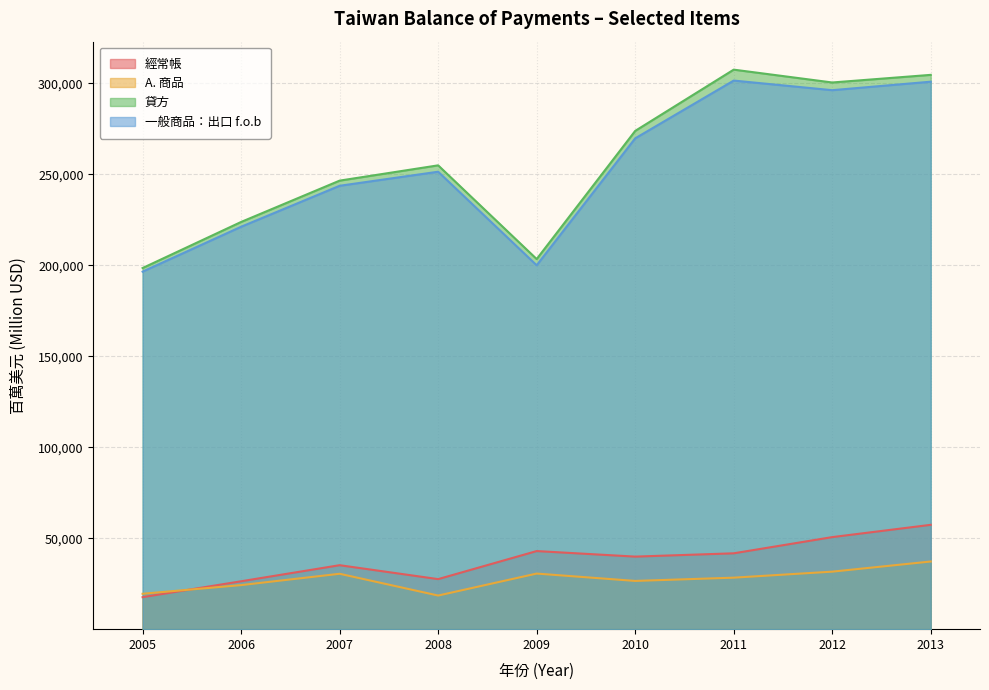

Does the chart display data point markers on the line(s)?

No